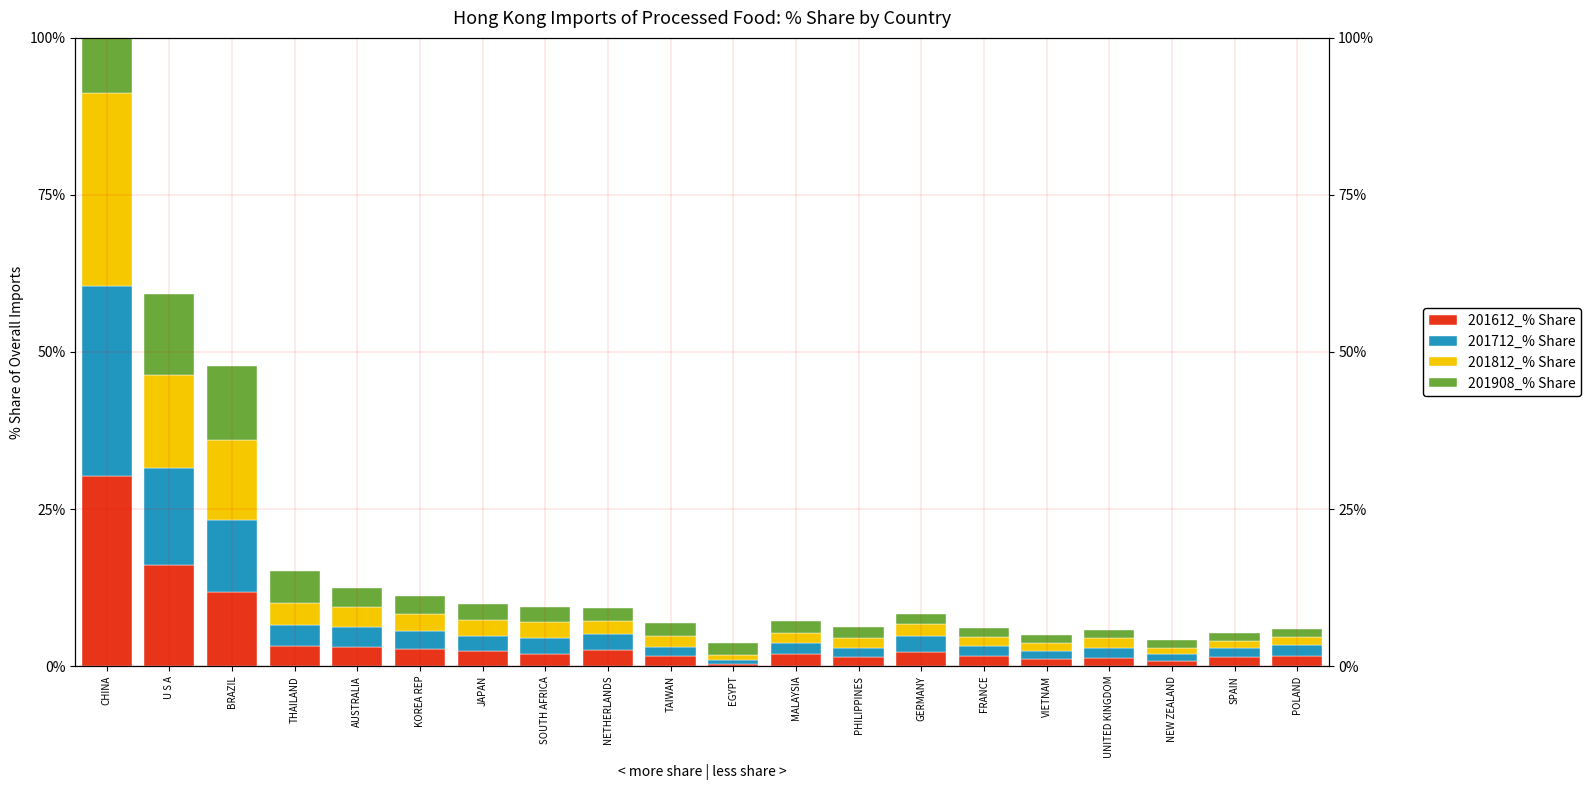

What value does the 201908_% Share series have at SOUTH AFRICA?

2.3